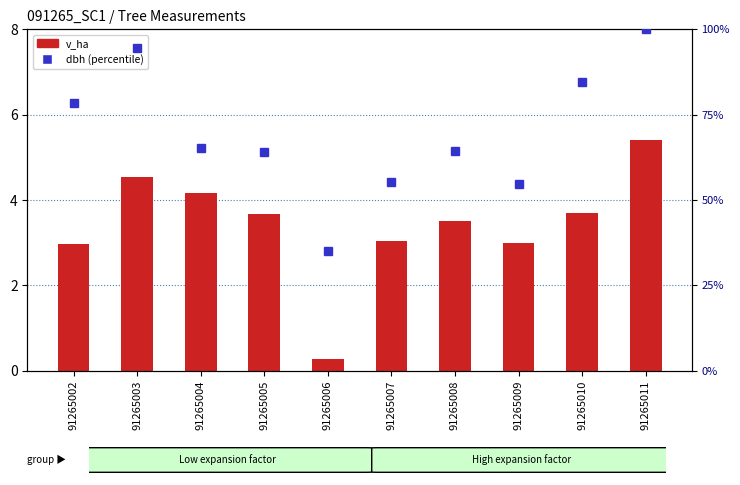

Reading left to right, extract all data points from this chart.

v_ha: 91265002=3.0	91265003=4.5	91265004=4.2	91265005=3.7	91265006=0.3	91265007=3.0	91265008=3.5	91265009=3.0	91265010=3.7	91265011=5.4
dbh: 91265002=78.4	91265003=94.6	91265004=65.2	91265005=64.2	91265006=35.0	91265007=55.3	91265008=64.3	91265009=54.8	91265010=84.7	91265011=100.0